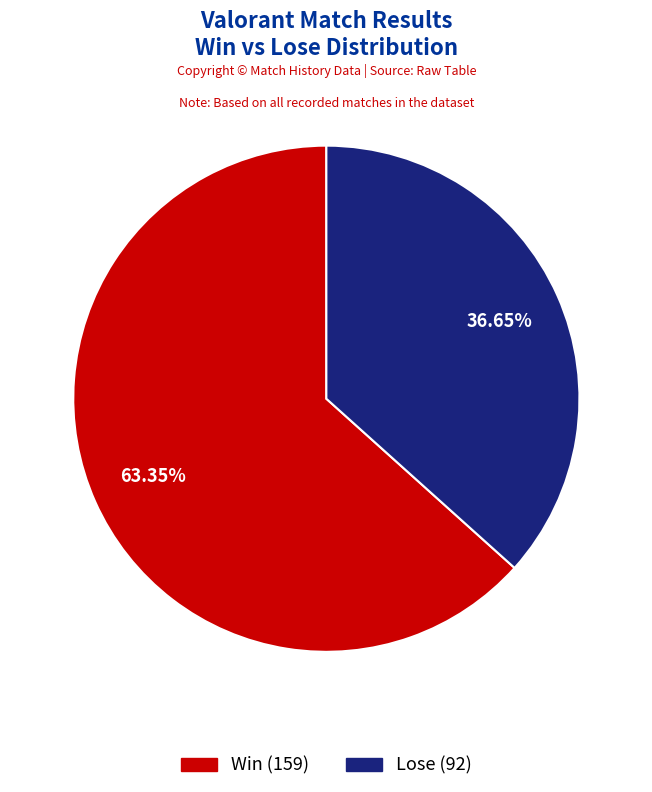

Which has a higher value, Win or Lose?

Win